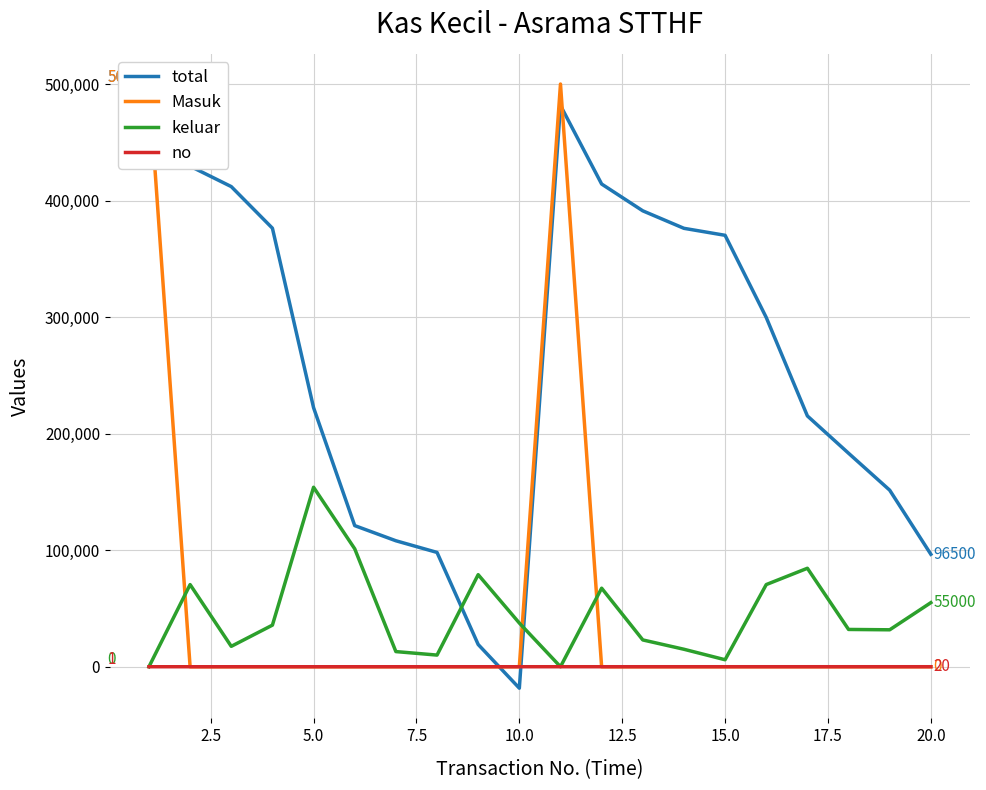

Read the total value at 17.5.

98100